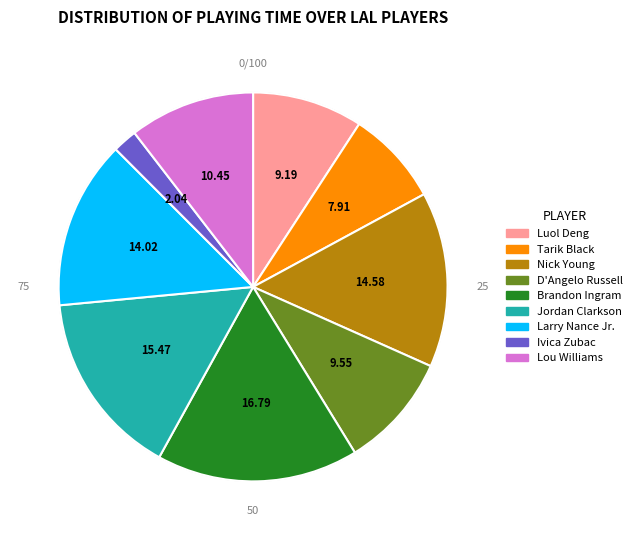

Is the sum of Brandon Ingram and Lou Williams greater than half?

No